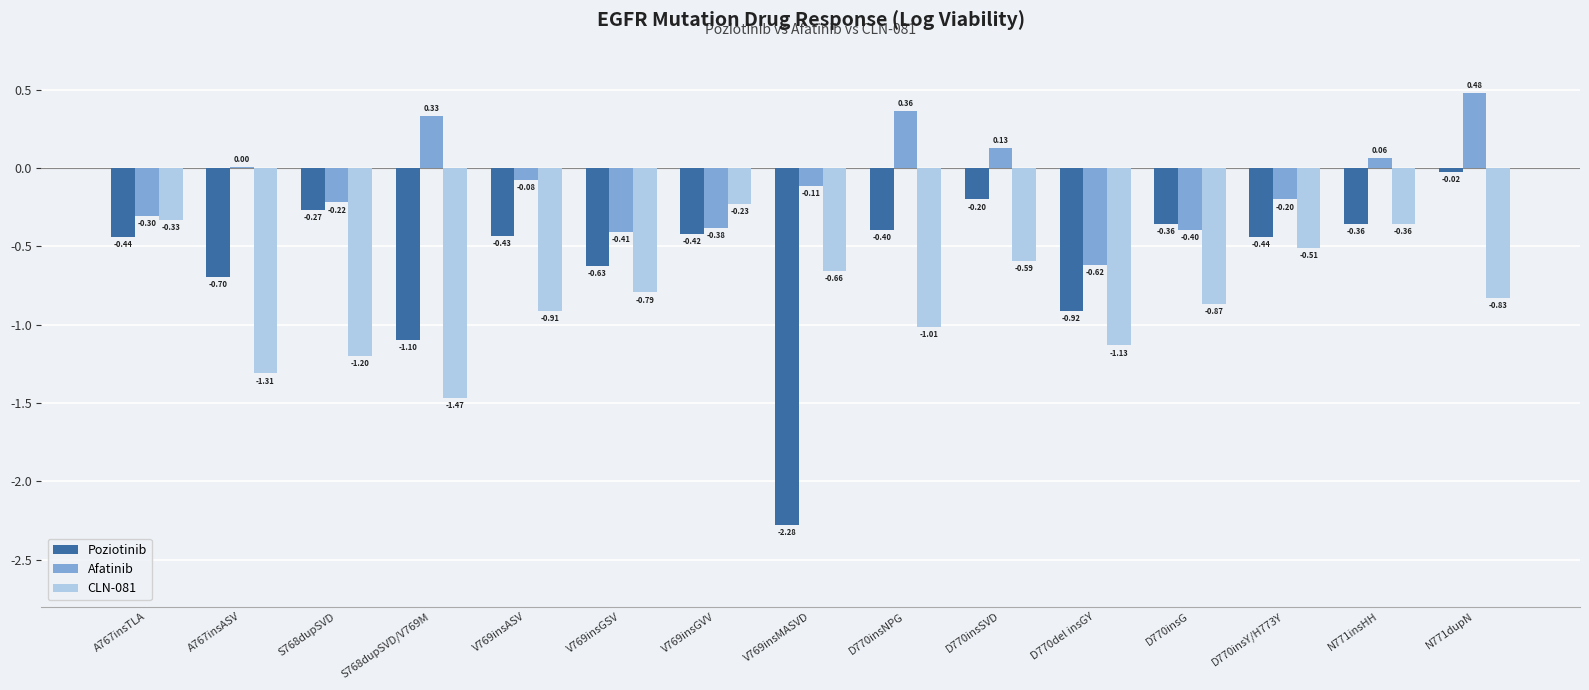

At which category is the sum across all series the highest?

N771dupN